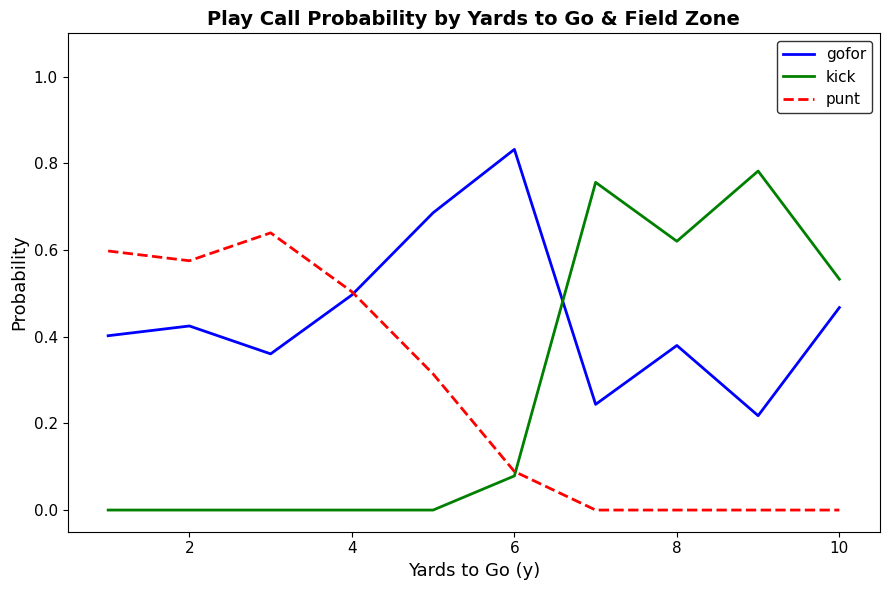

In gofor, how many points are lower than both neighbors (excluding endpoints)?

3